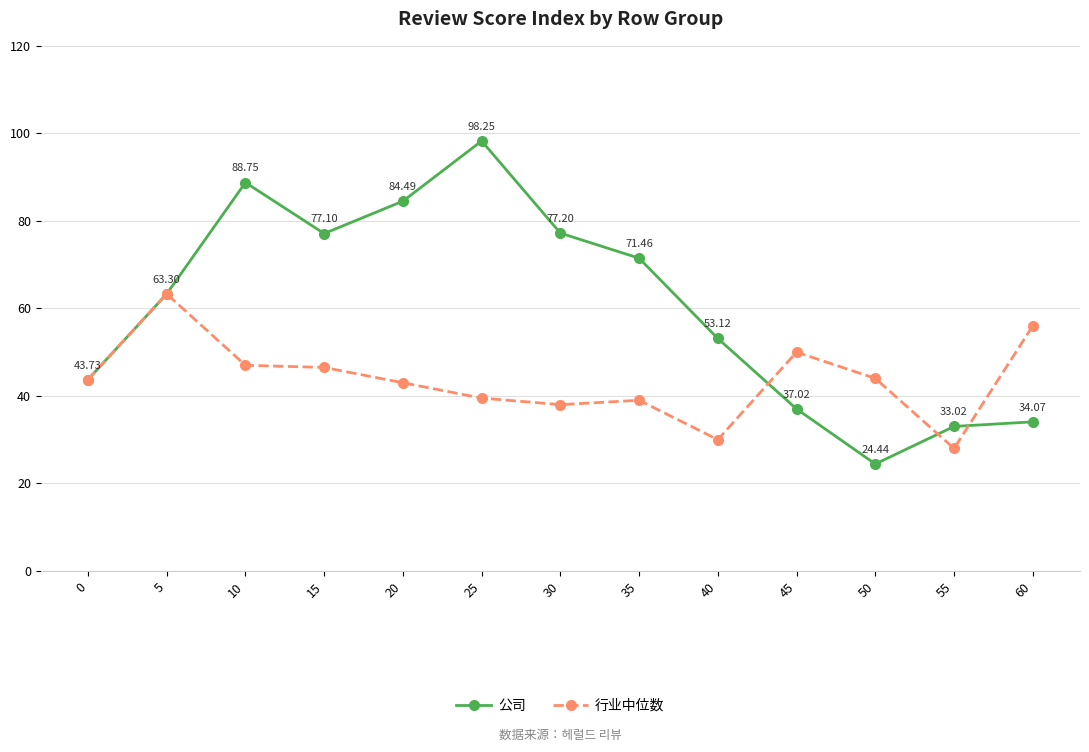

Between 20 and 30, which series saw the biggest shift?

公司